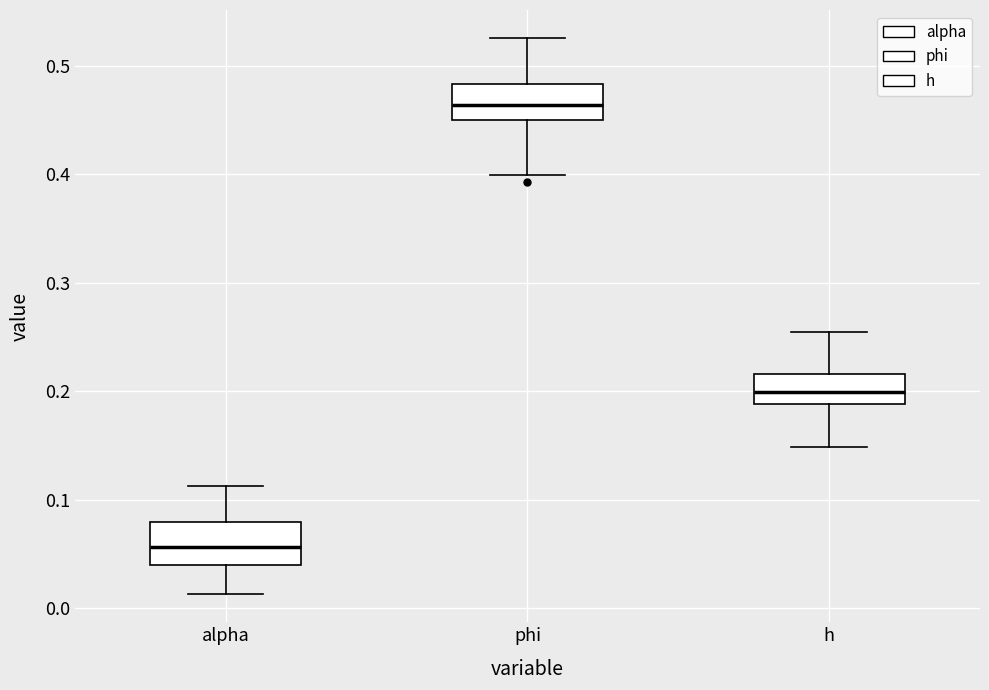

Which box's median line is the highest?

phi